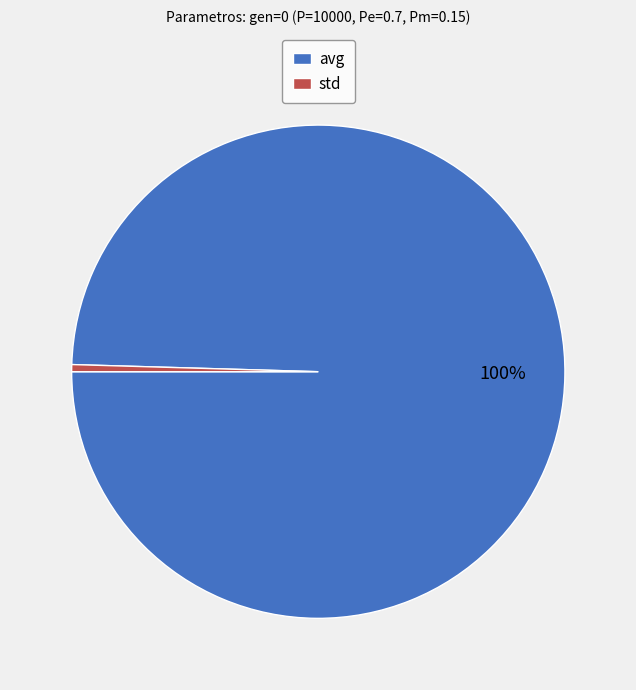

Which has a higher value, avg or std?

avg